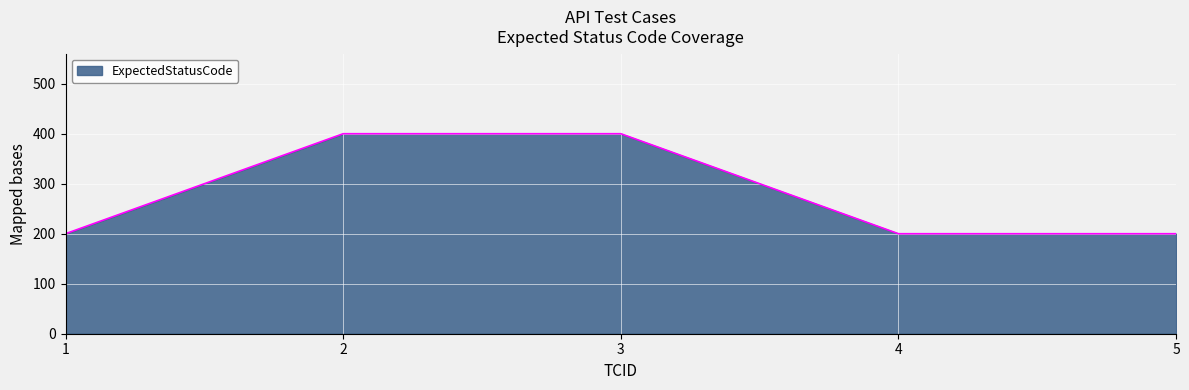

Count the values in the range 200 to 400.

5